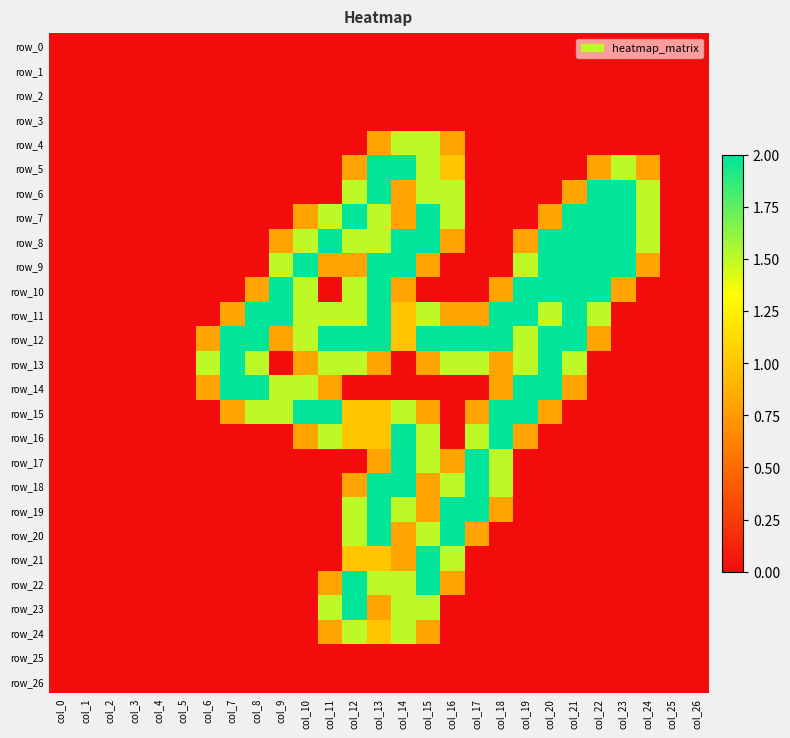

True or false: row_23 has a value of 0.5 at col_14.

False